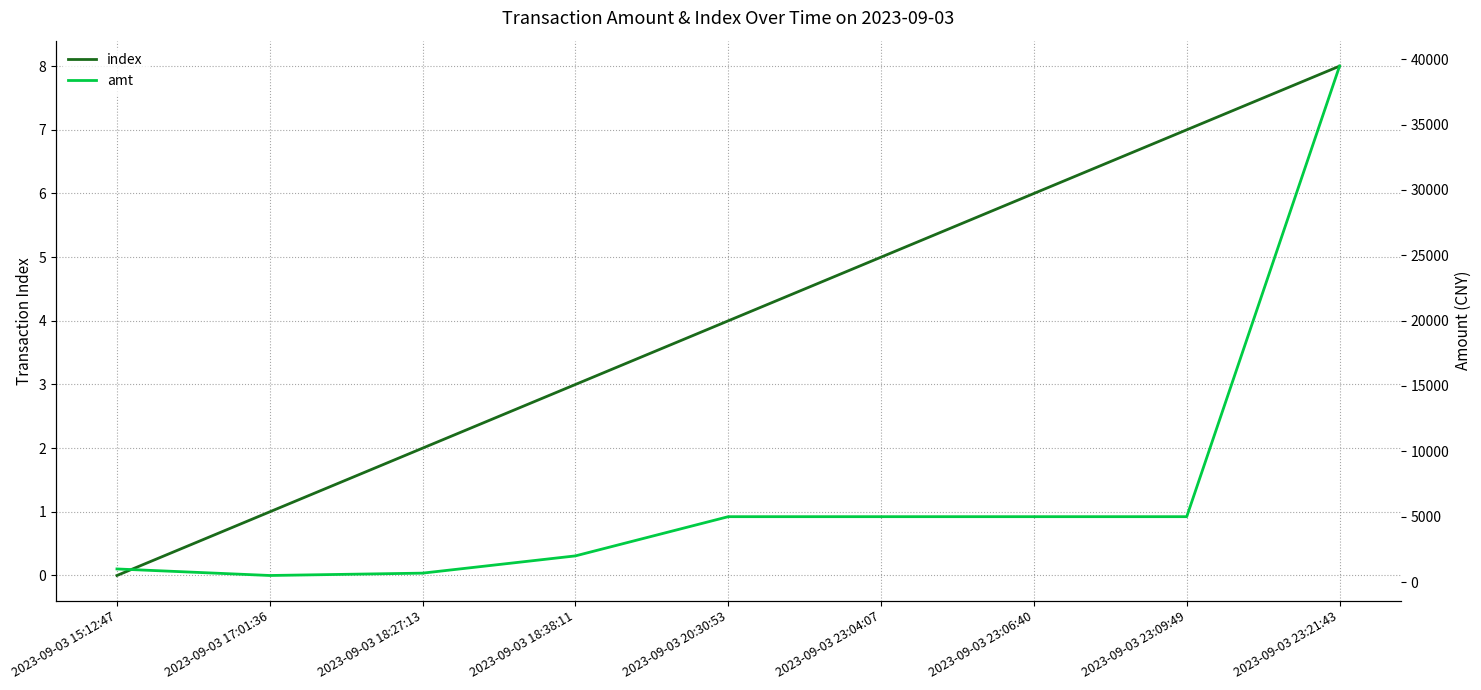

Which series changed the most between 2023-09-03 18:27:13 and 2023-09-03 23:04:07?

amt